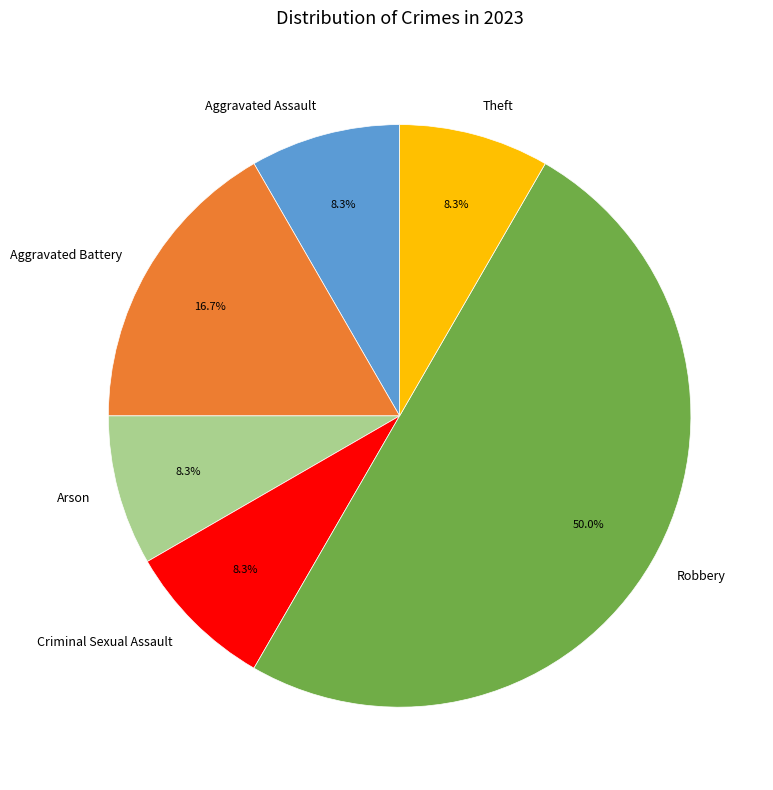

To the nearest percent, what is the combined percentage of Aggravated Assault and Aggravated Battery?

25%